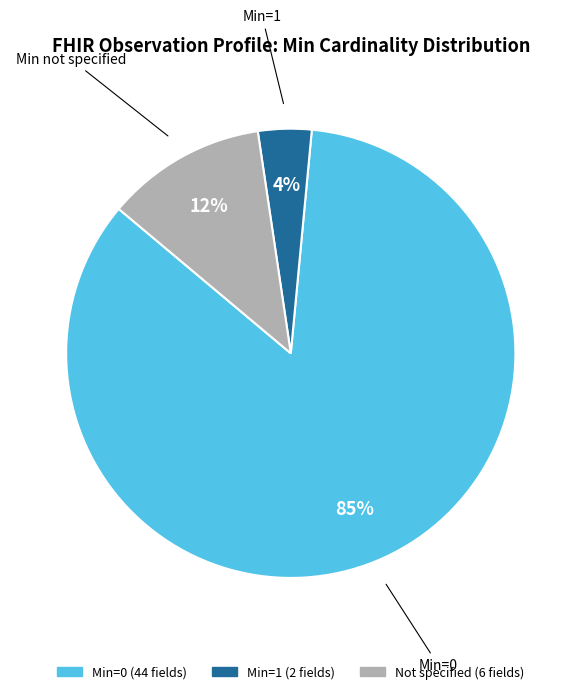

Count the number of slices in the pie.

3